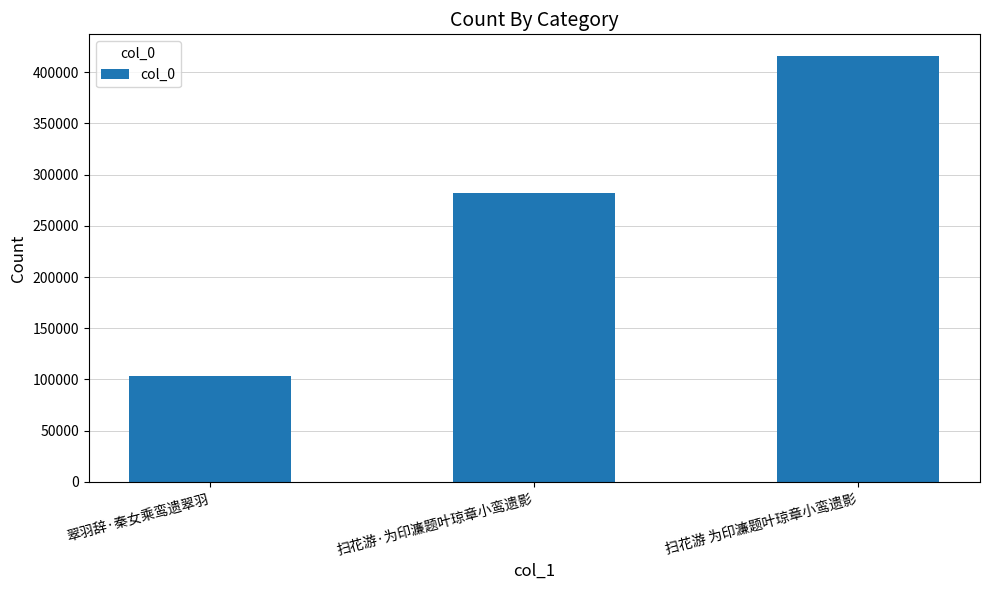

What is the difference between the maximum and minimum values?

313096